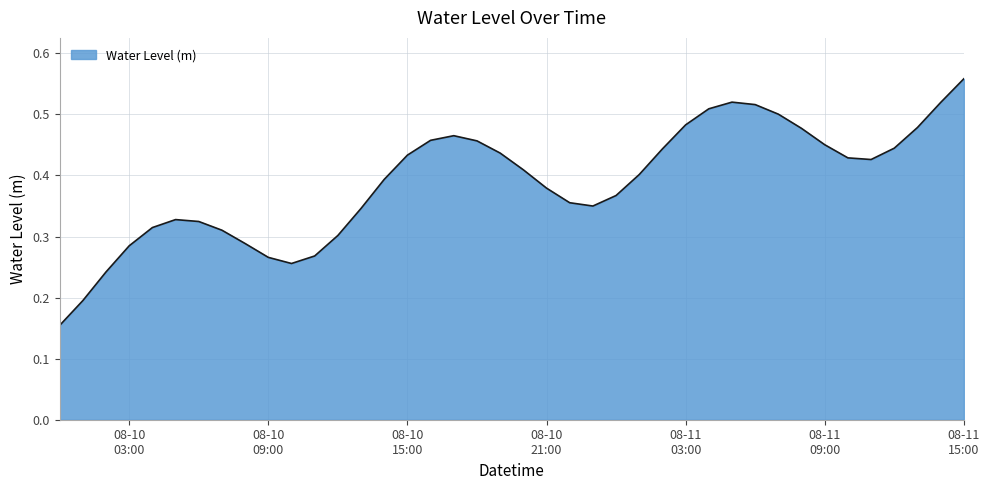

Reading left to right, extract all data points from this chart.

0.2	0.2	0.2	0.3	0.3	0.3	0.3	0.3	0.3	0.3	0.3	0.3	0.3	0.3	0.4	0.4	0.5	0.5	0.5	0.4	0.4	0.4	0.4	0.3	0.4	0.4	0.4	0.5	0.5	0.5	0.5	0.5	0.5	0.5	0.4	0.4	0.4	0.5	0.5	0.6